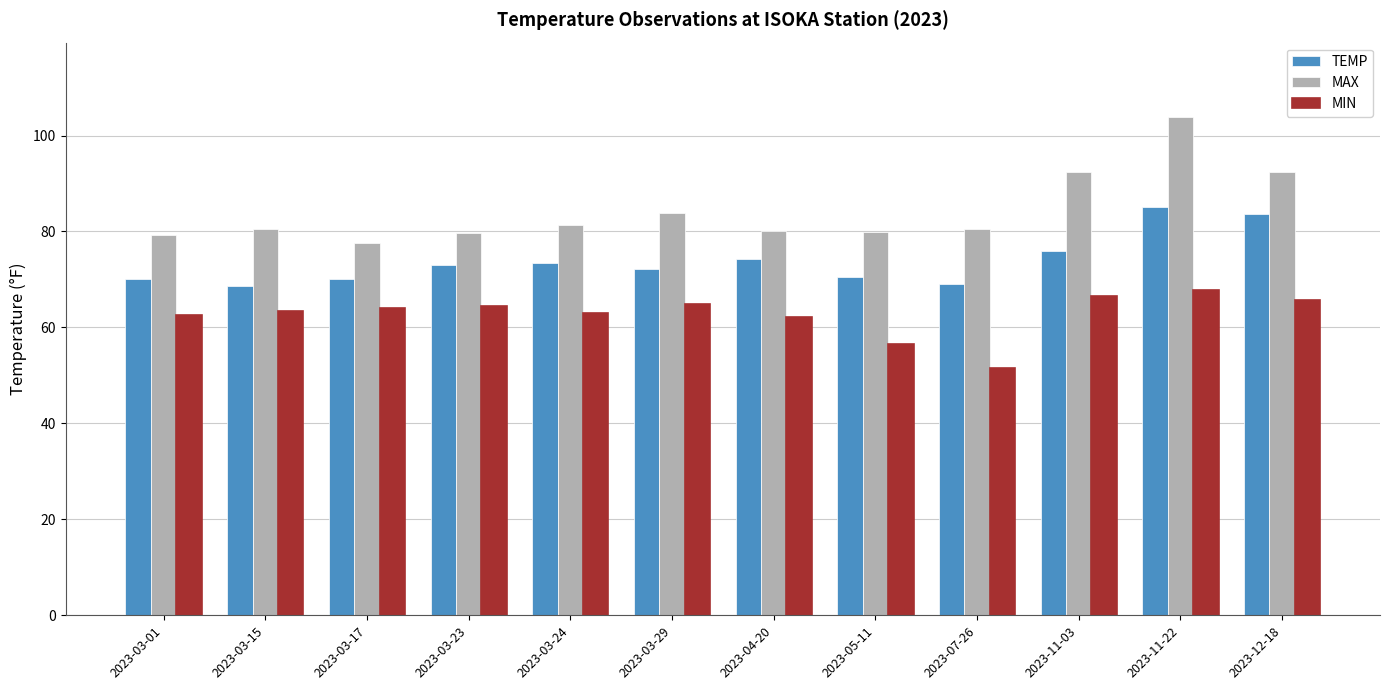

What is the label of the 6th bar from the right?

2023-04-20